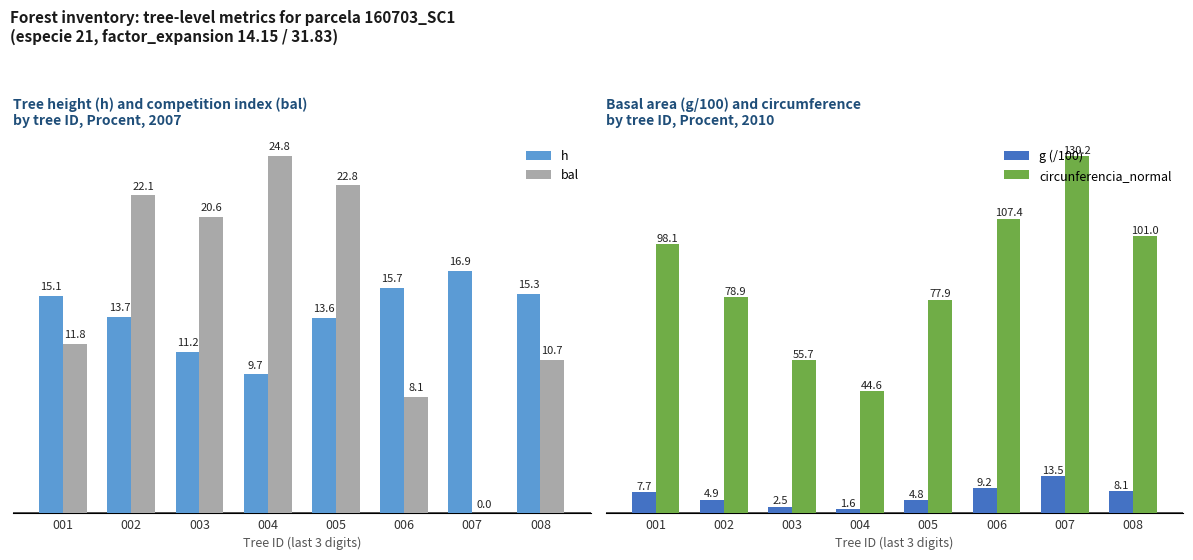

How many values in the circunferencia_normal series exceed 98?

4